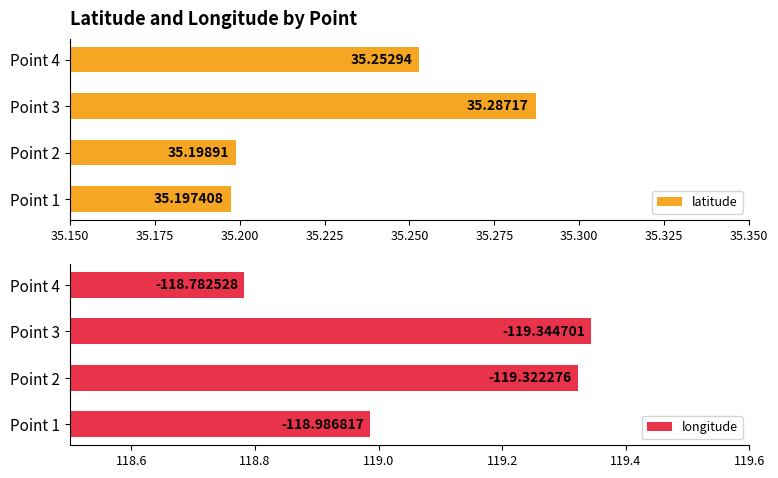

What is the sum of the latitude values at Point 1 and Point 2?

70.4